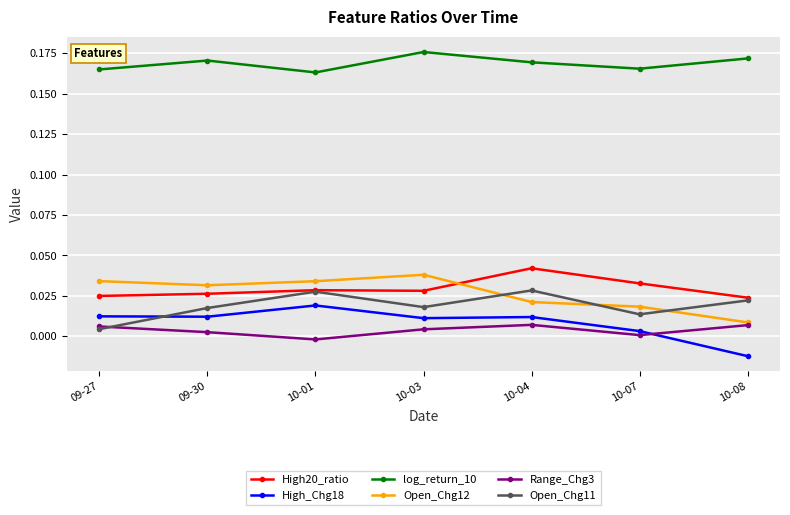

Count the Open_Chg12 values in the range 0 to 1.

7